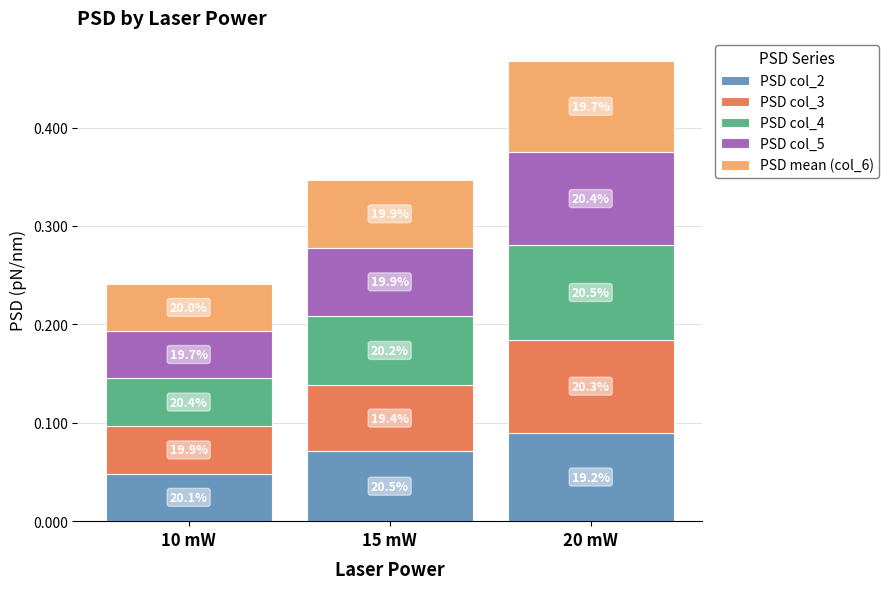

Does the chart contain any negative values?

No